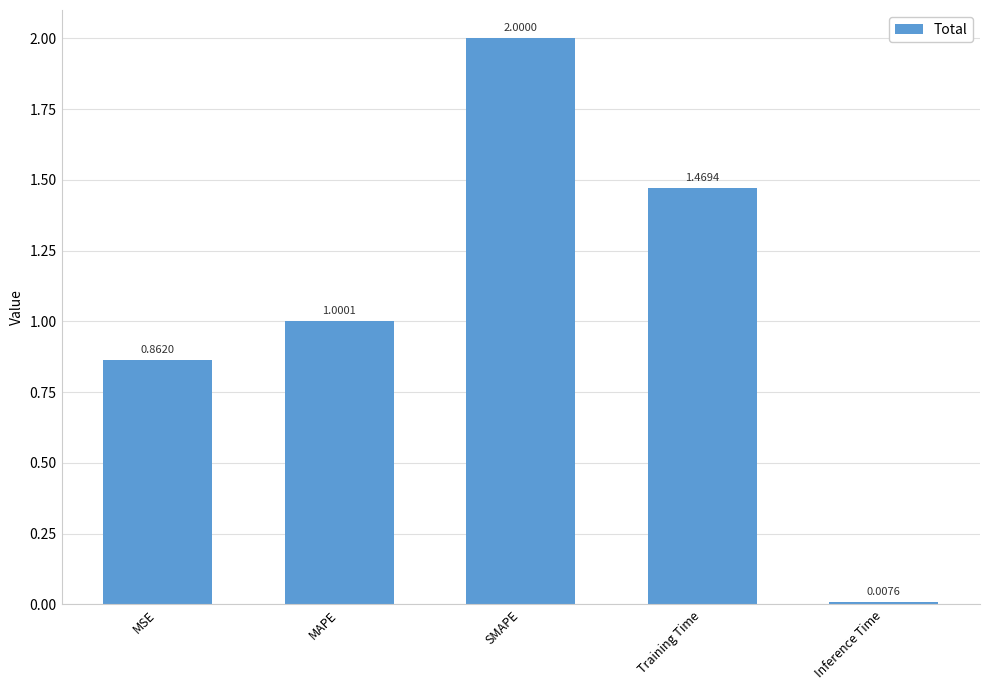

Which label corresponds to the largest value in the chart?

SMAPE